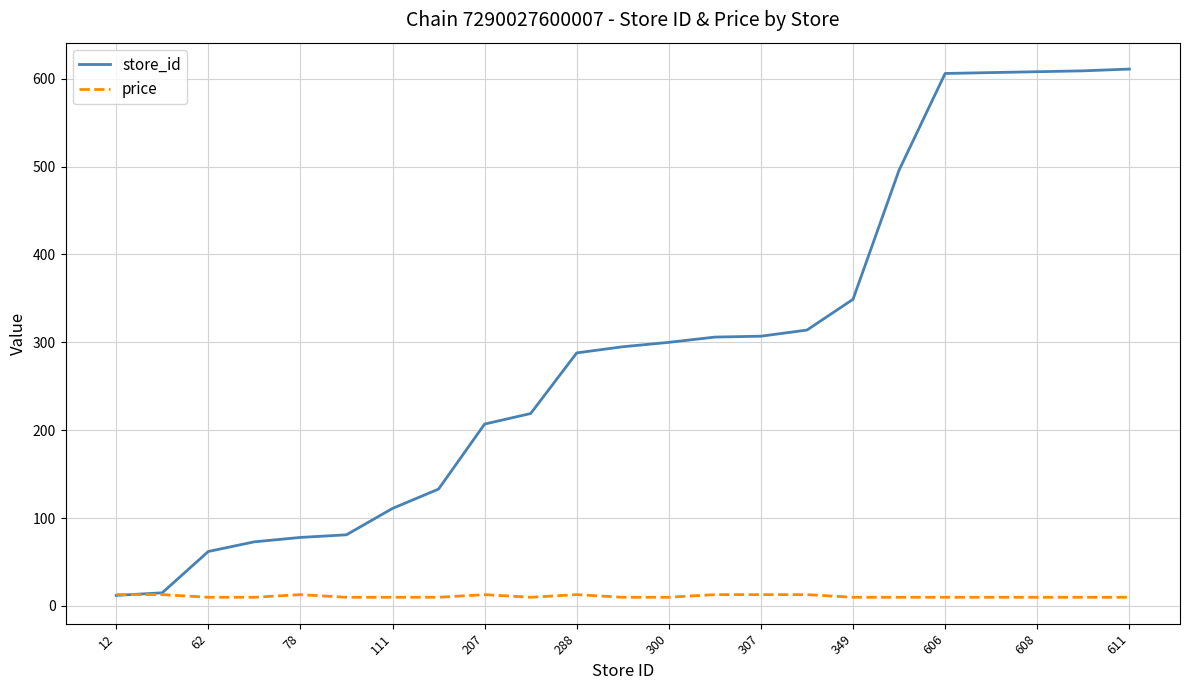

How many lines are shown in the chart?

2